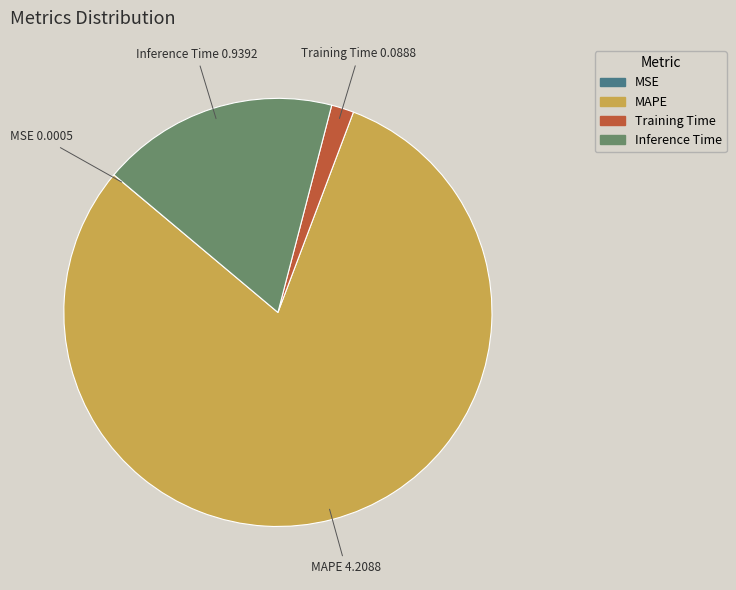

Does MAPE account for over 50% of the chart?

Yes